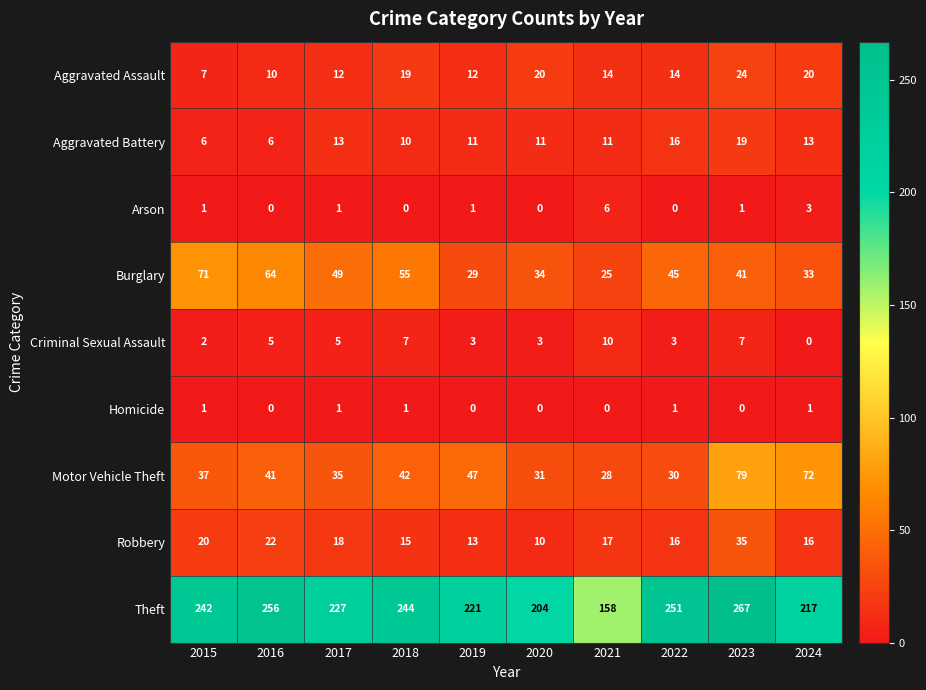

What is the difference between the highest and lowest values at 2015?

241